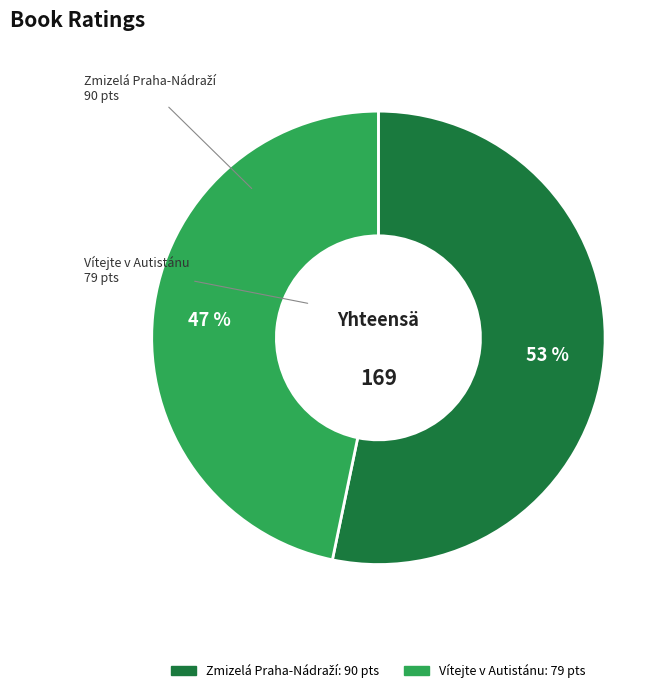

Is there any slice that represents more than half of the pie?

Yes